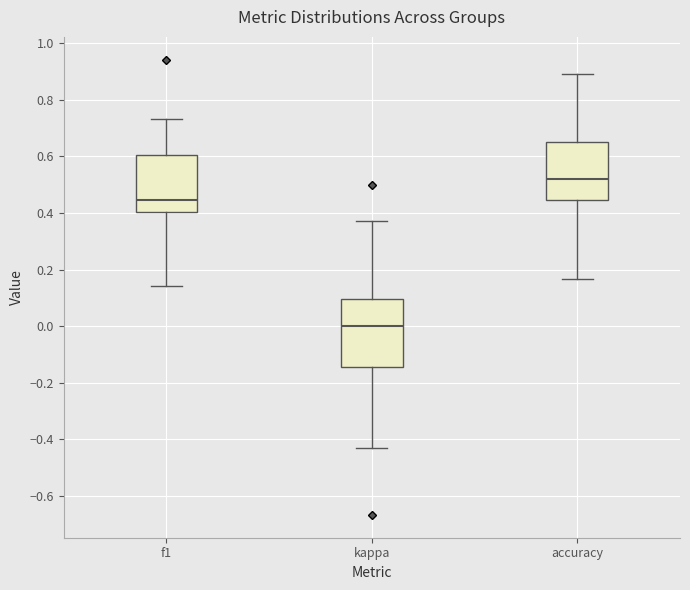

Comparing the boxes themselves (not the whiskers), which one is the tallest?

kappa